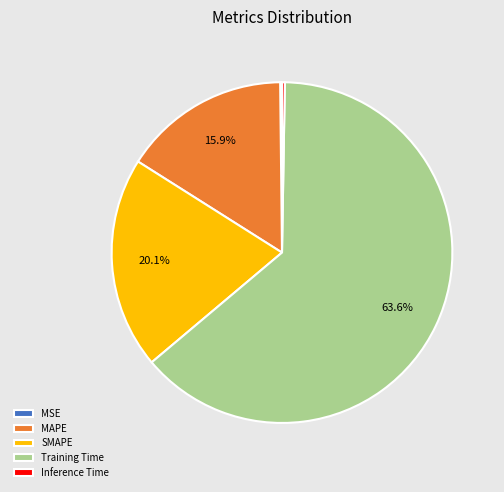

How much of the chart is everything except MAPE?

84.1%